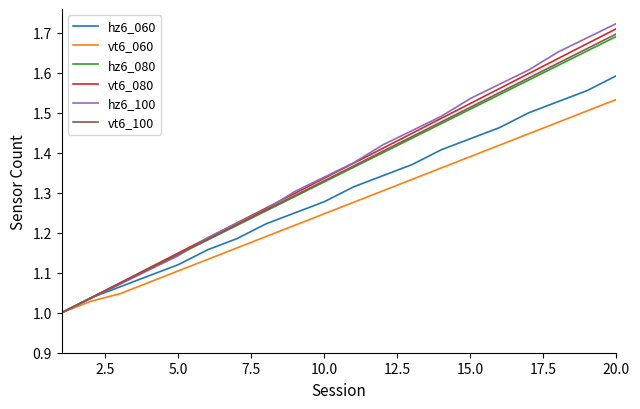

Which series has the widest spread of values?

hz6_100